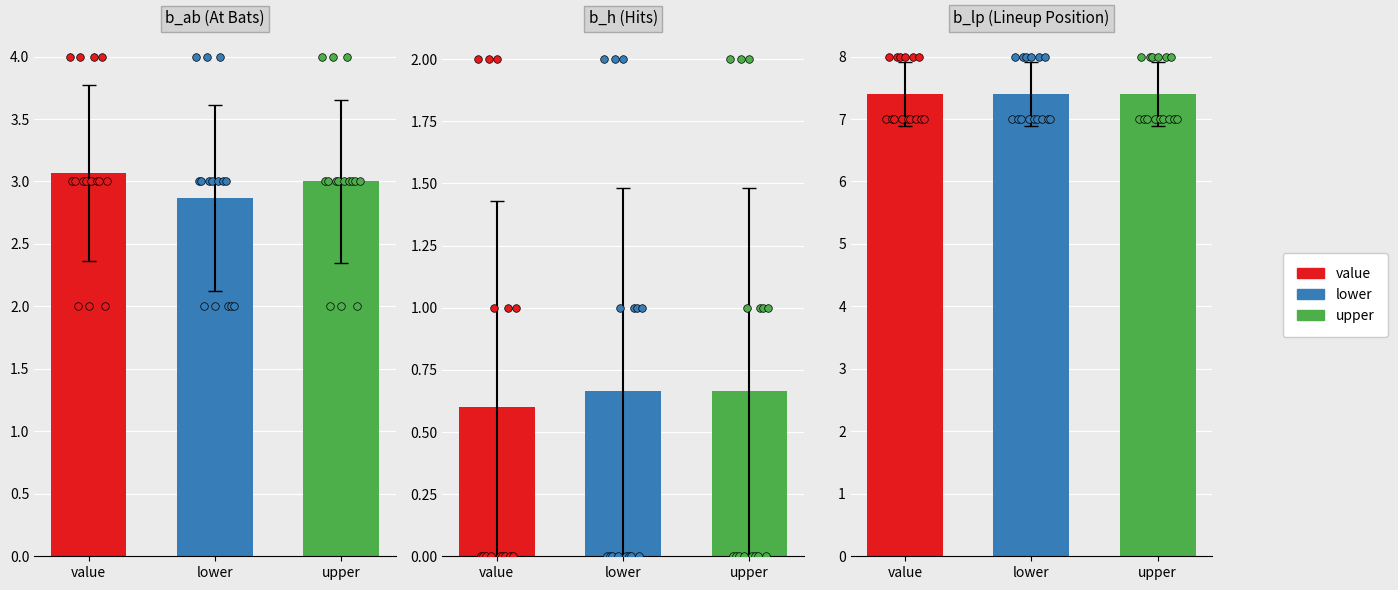

Which series reaches the maximum Y coordinate?

b_lp